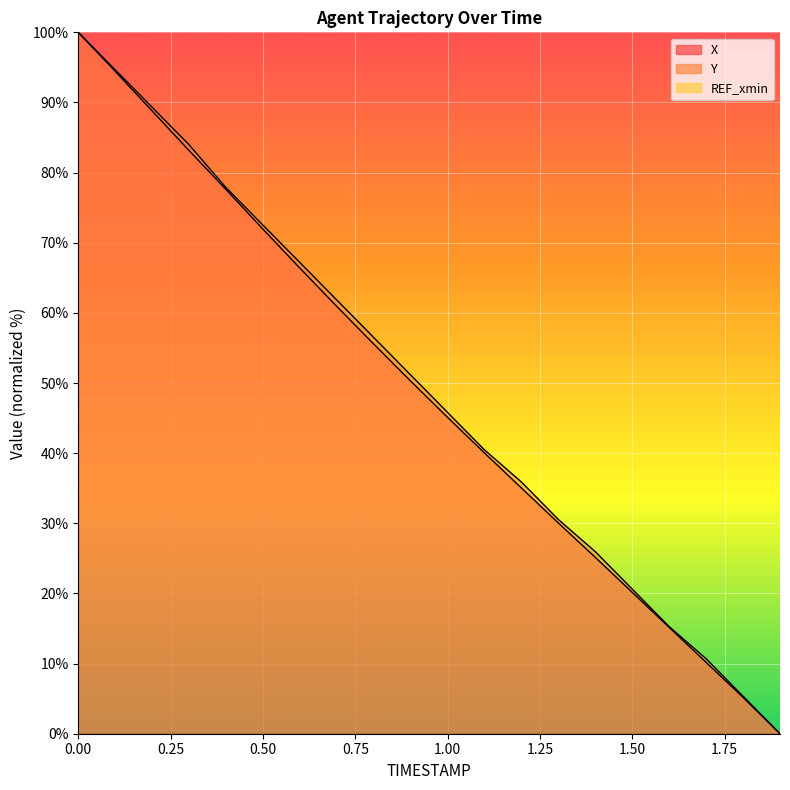

Which series has the largest total across all categories?

Y